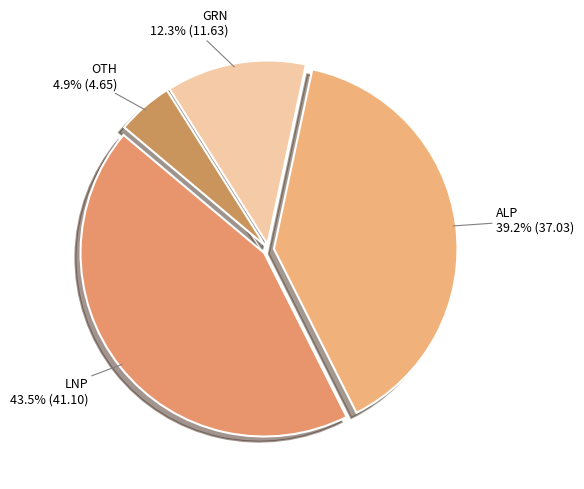

How many segments does this pie chart have?

4